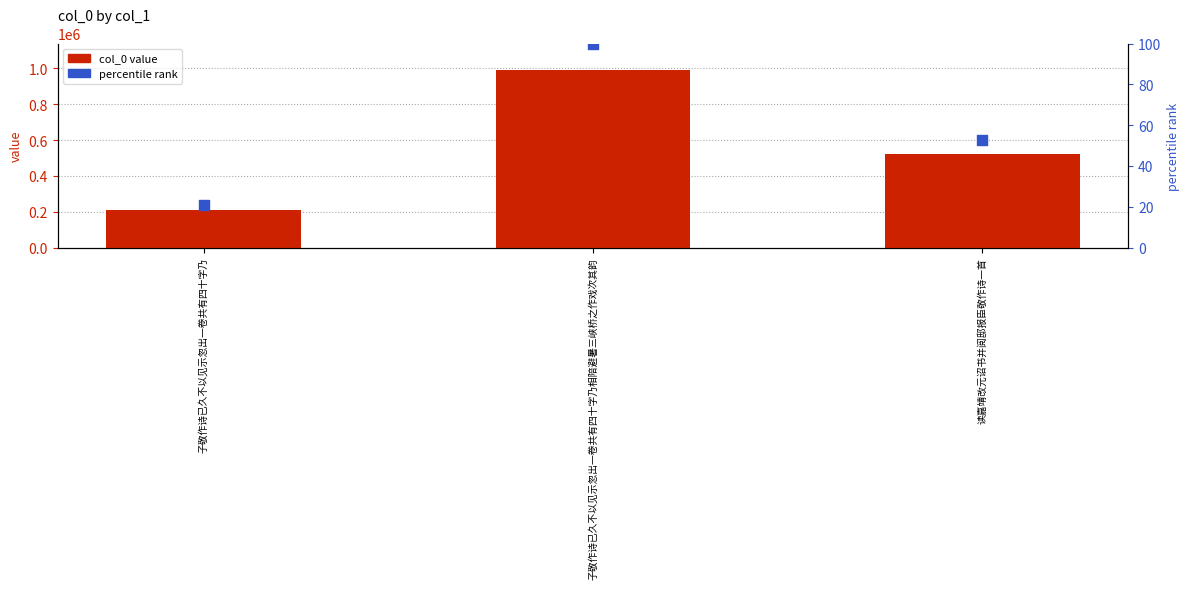

Which series has the largest Y range (max minus min)?

col_0